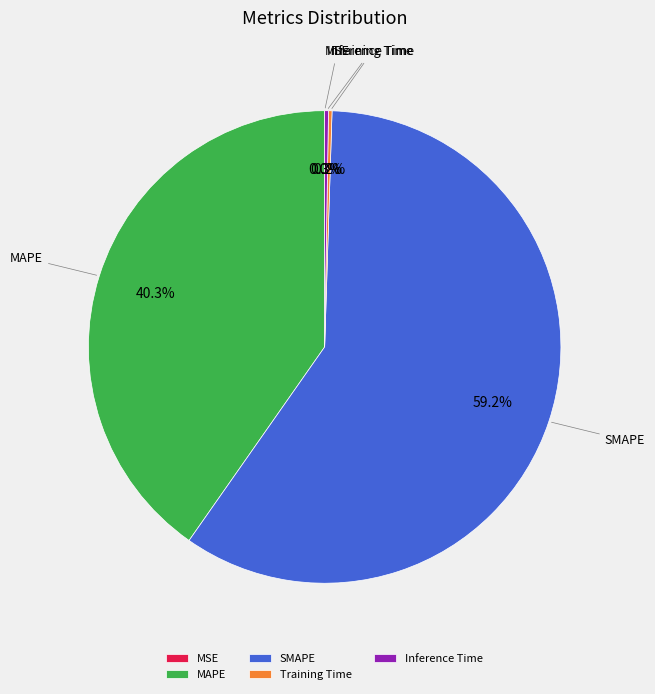

What is the change in value from MSE to MAPE?

+64.0